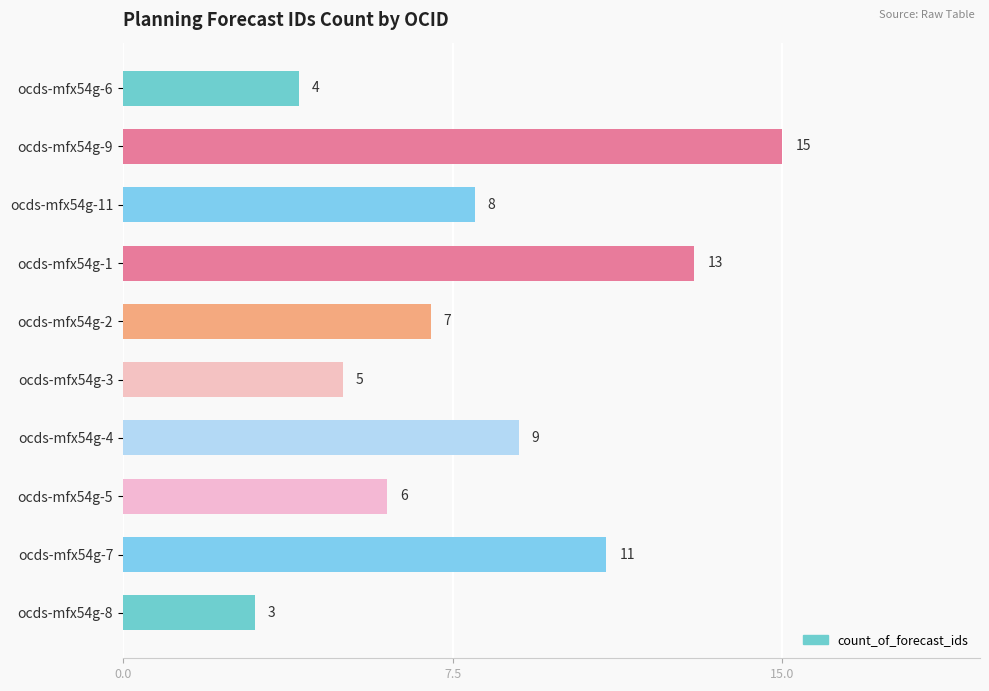

The value at ocds-mfx54g-3 is 5. True or false?

True